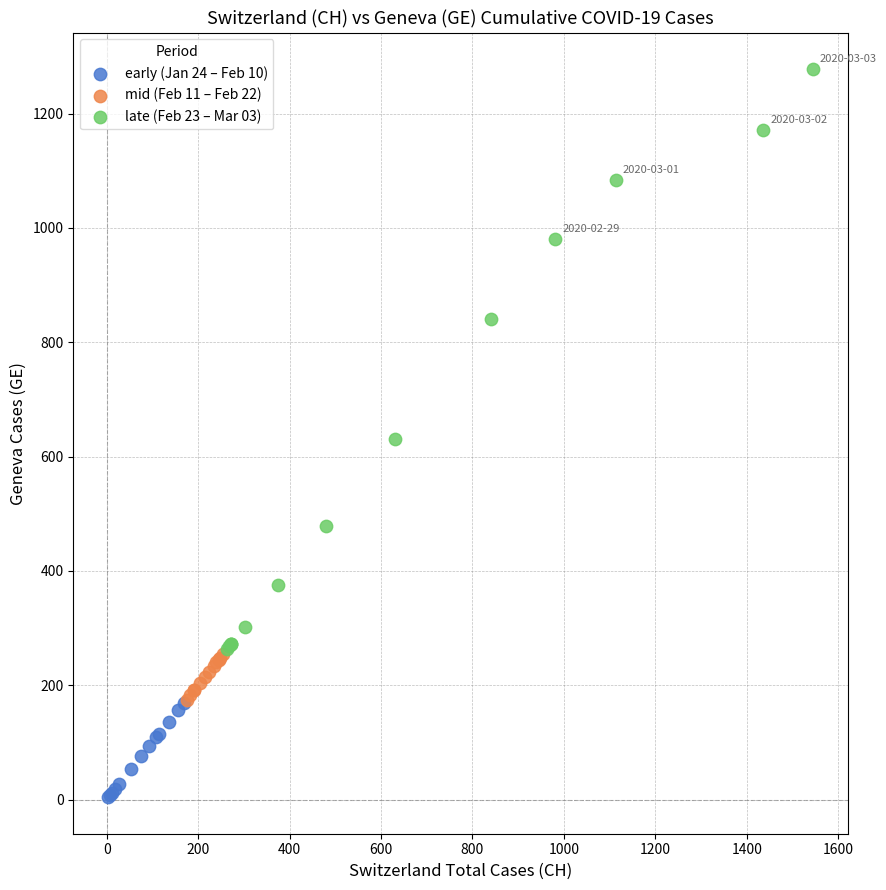

Which series contains the highest Y value?

late (Feb 23 – Mar 03)